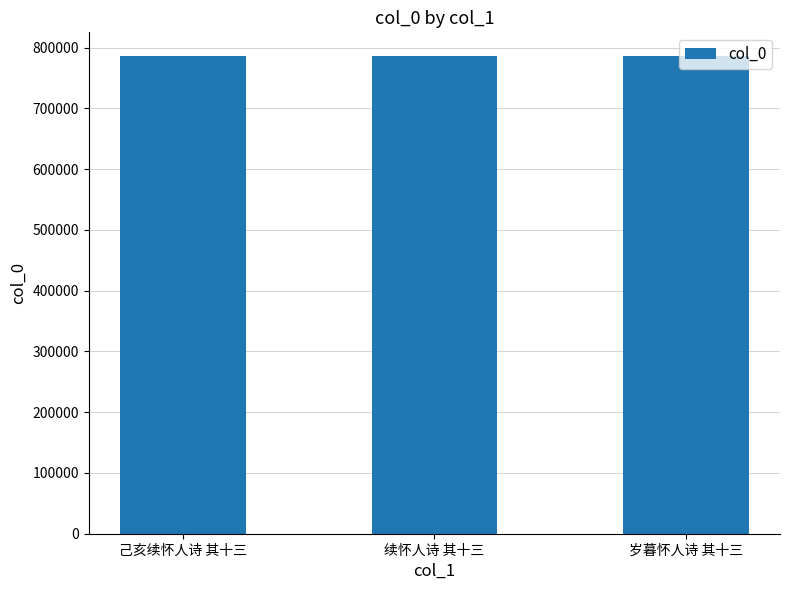

The chart shows a value of 786004 at 己亥续怀人诗 其十三. True or false?

True